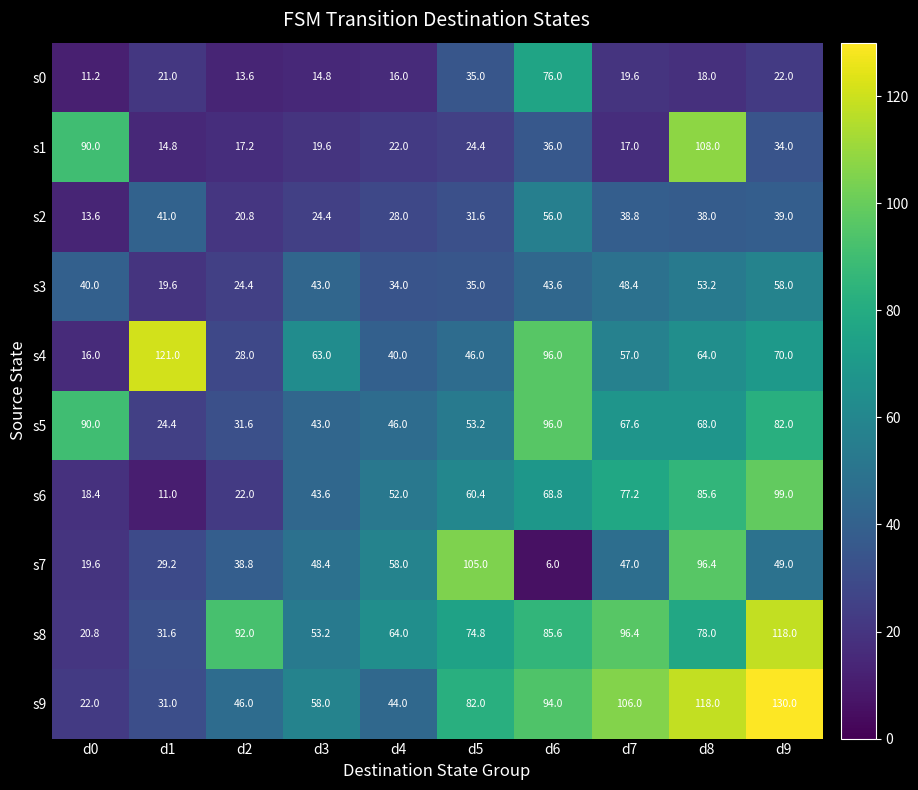

At how many categories does at least one series exceed 29?

10